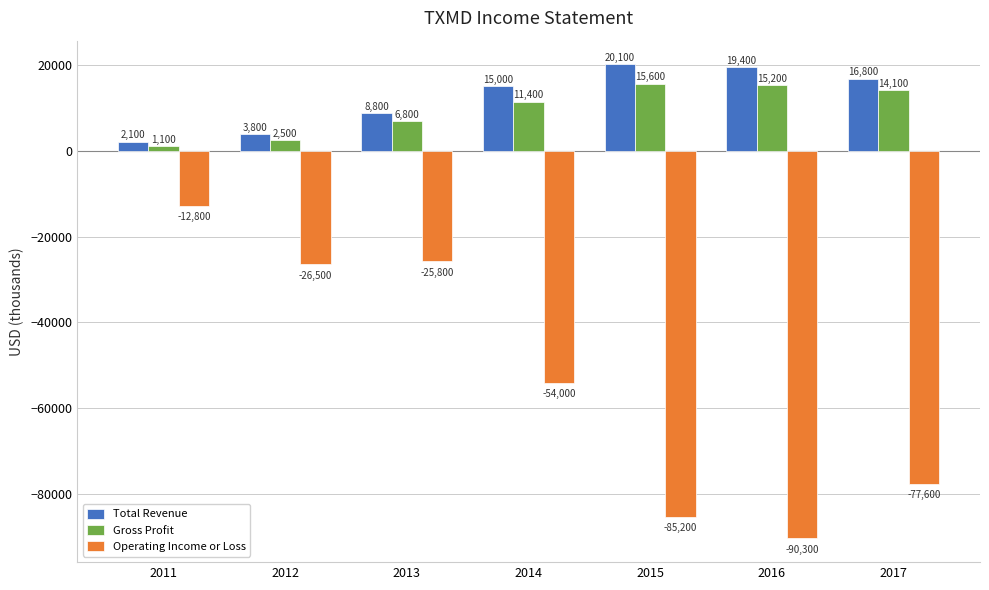

Is the value of Total Revenue at 2014 greater than the value of Operating Income or Loss at 2017?

Yes